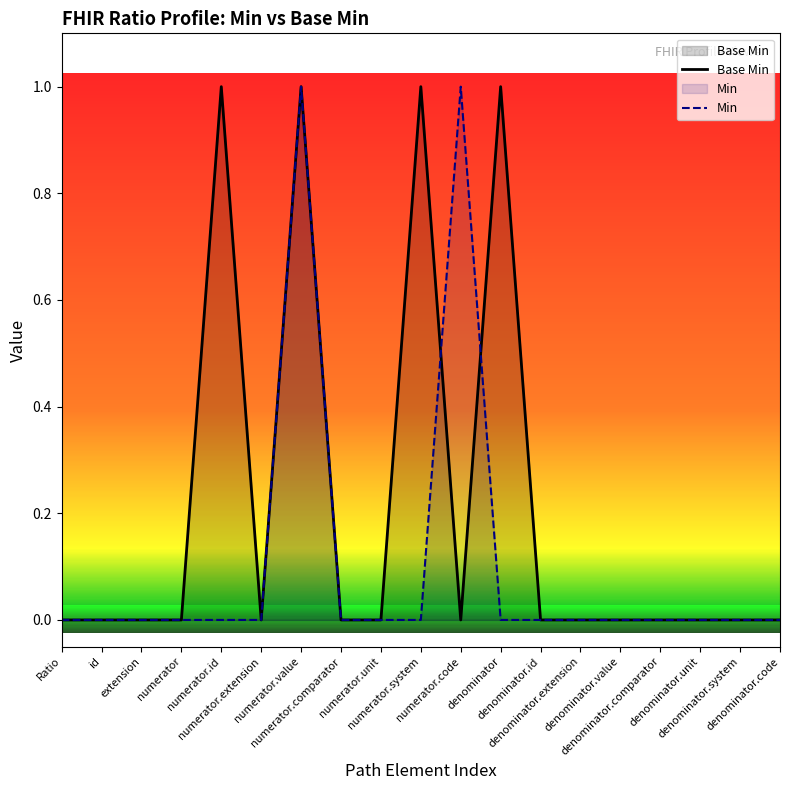

Does the chart display data point markers on the line(s)?

No